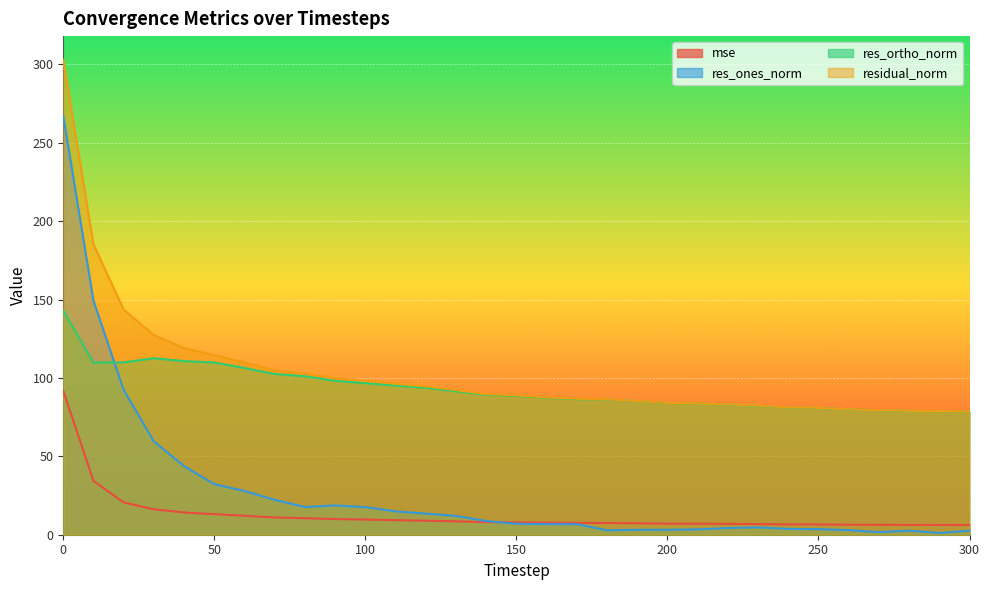

At how many categories does at least one series exceed 292?

1